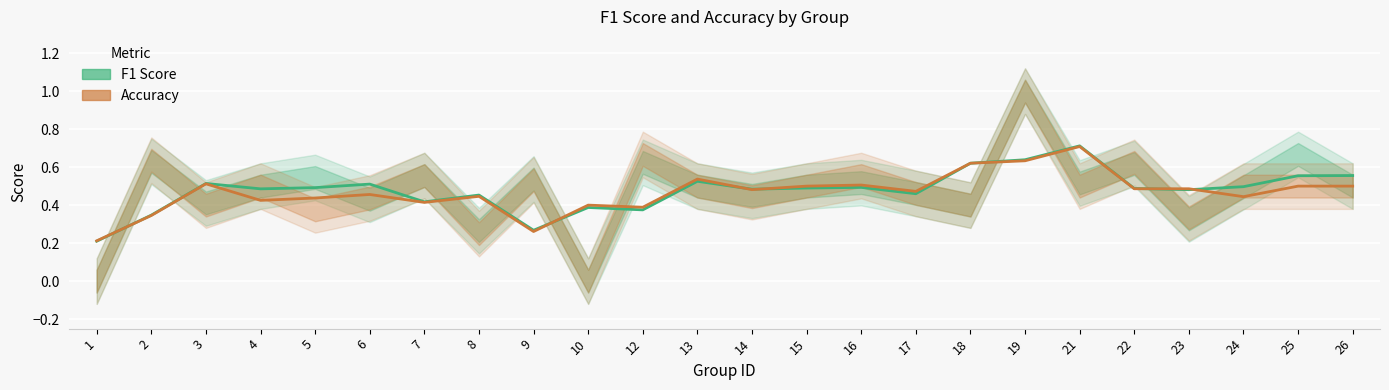

True or false: Accuracy has more than 2 interior local peaks.

True